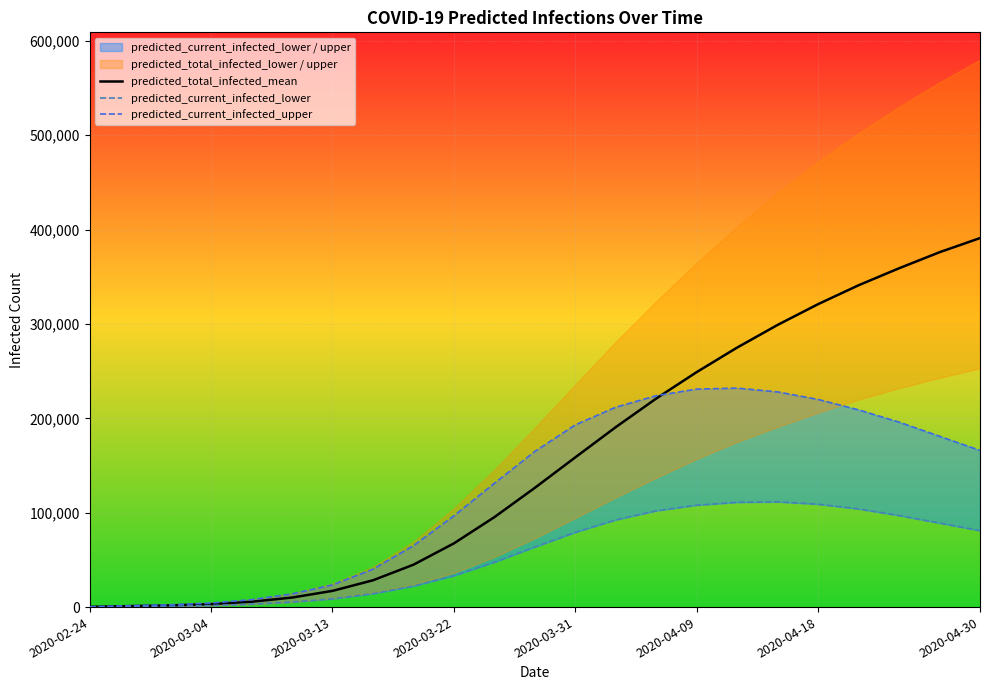

Which series has the largest total across all categories?

predicted_total_infected_mean